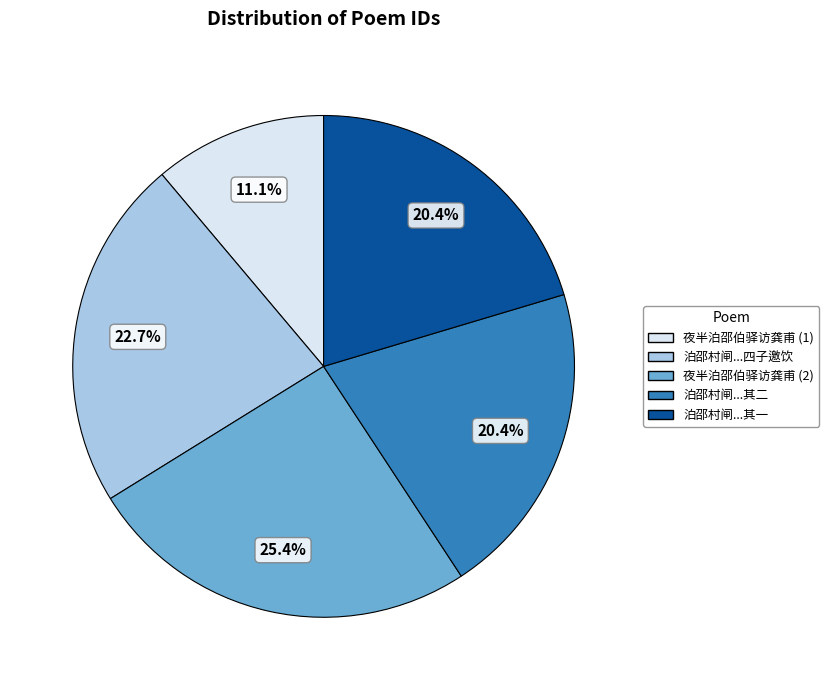

Is there a majority slice in this chart?

No